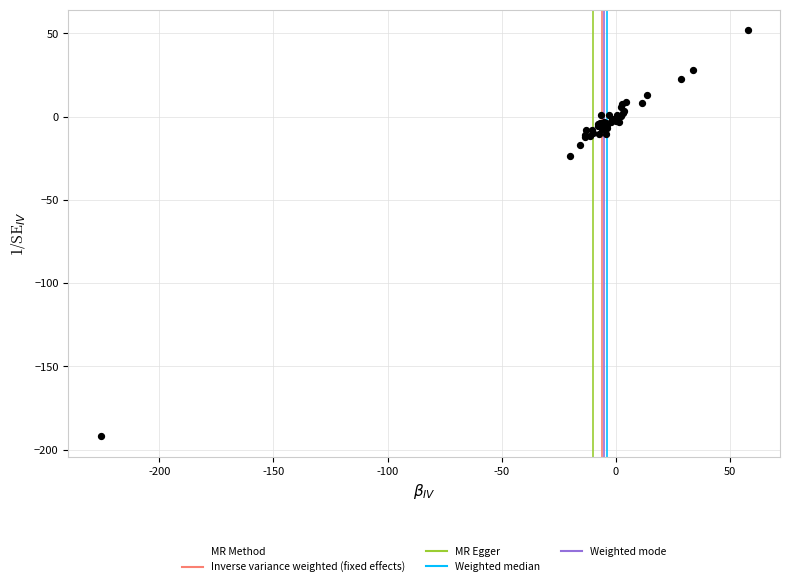

What Y value in the scatter plot is closest to -70?

-23.4